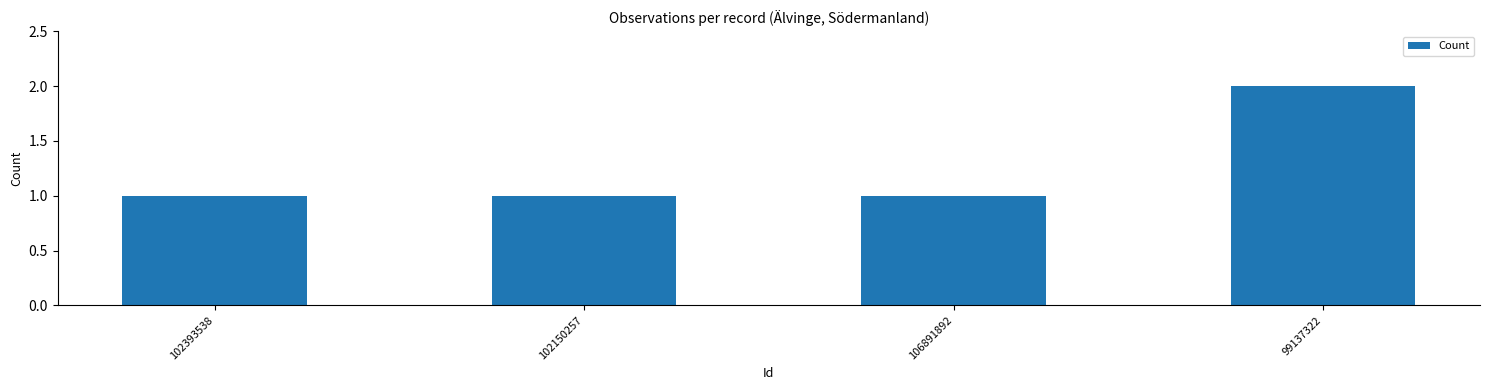

What is the label of the 3rd bar from the left?

106891892